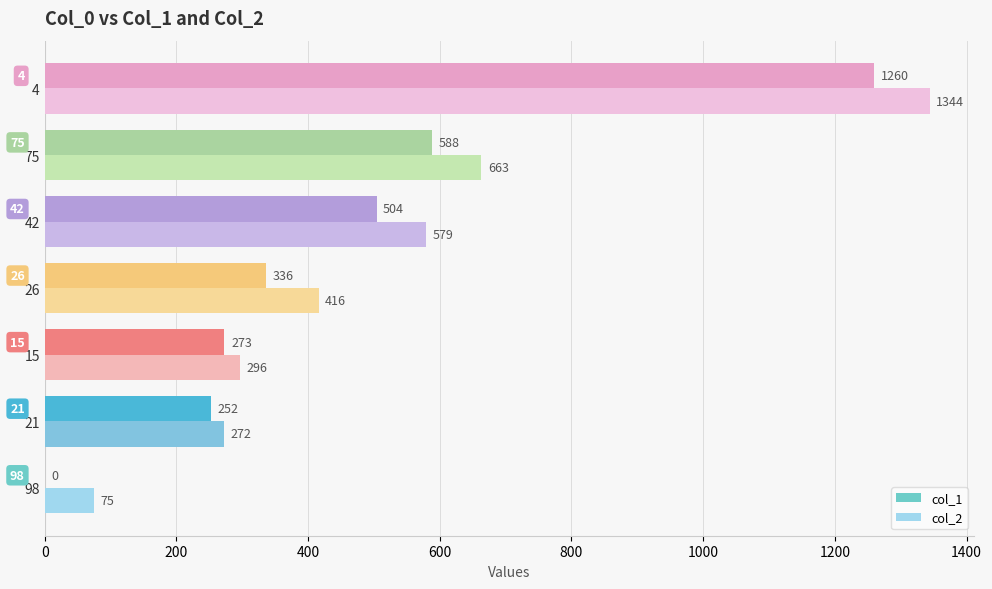

What are all the series names shown in the legend?

col_1, col_2